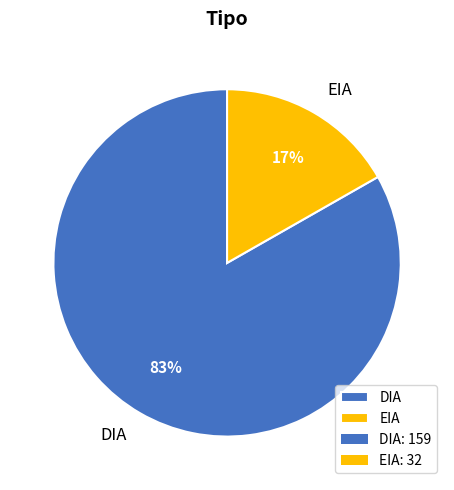

How many slices are in this pie chart?

2